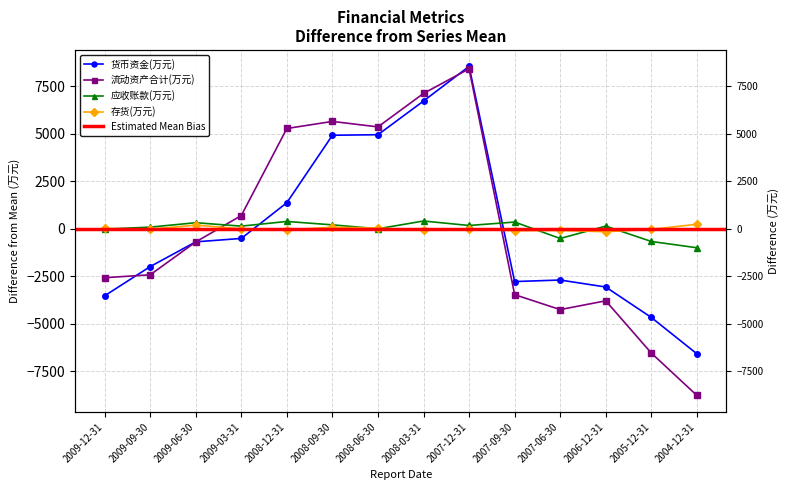

What is the difference between the second highest and minimum values in the 流动资产合计(万元) series?

15883.0